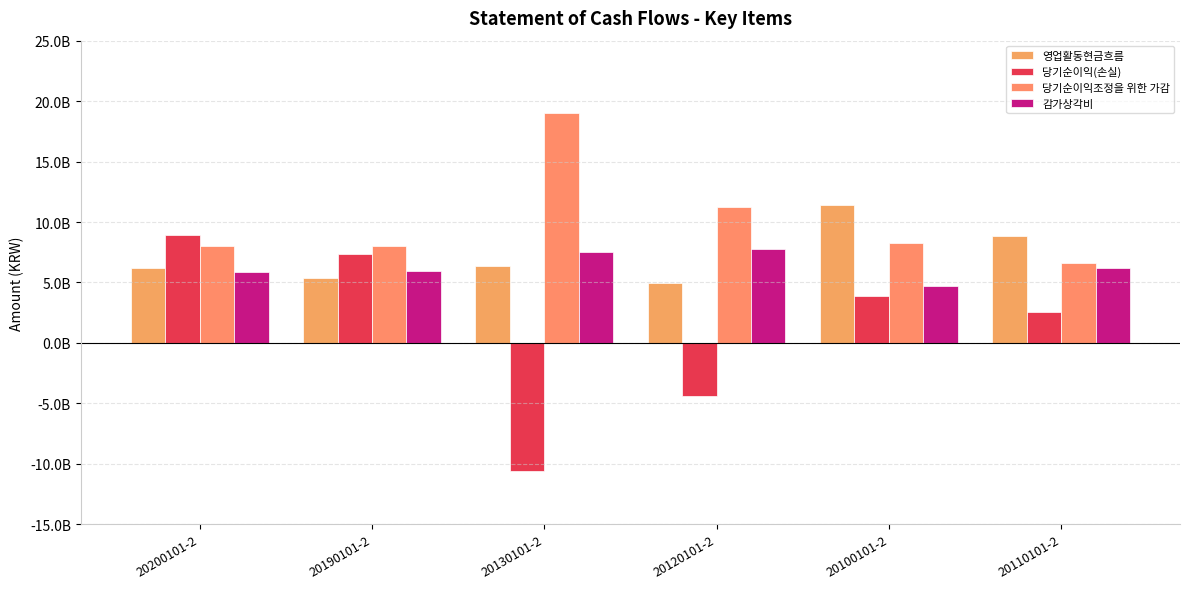

Are the bars grouped side by side (vs. stacked)?

Yes